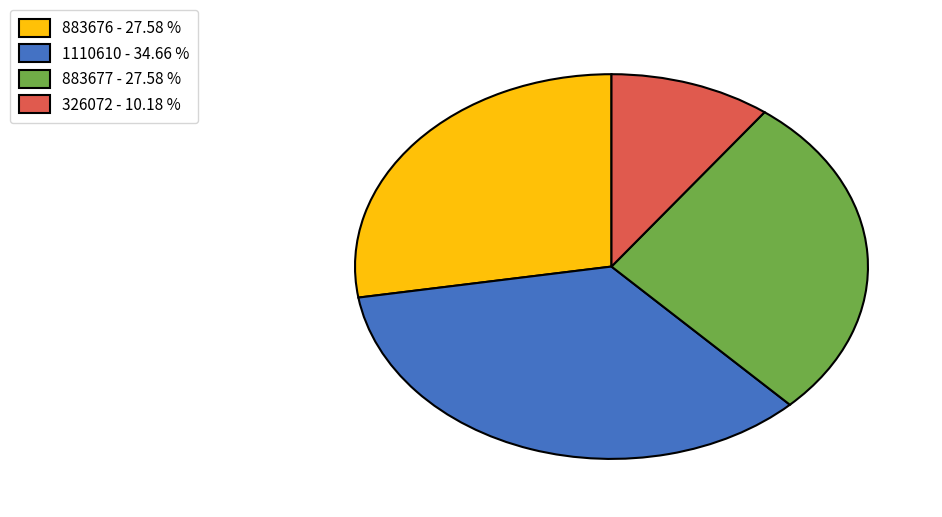

Is it true that 326072 is 1% of the pie?

False